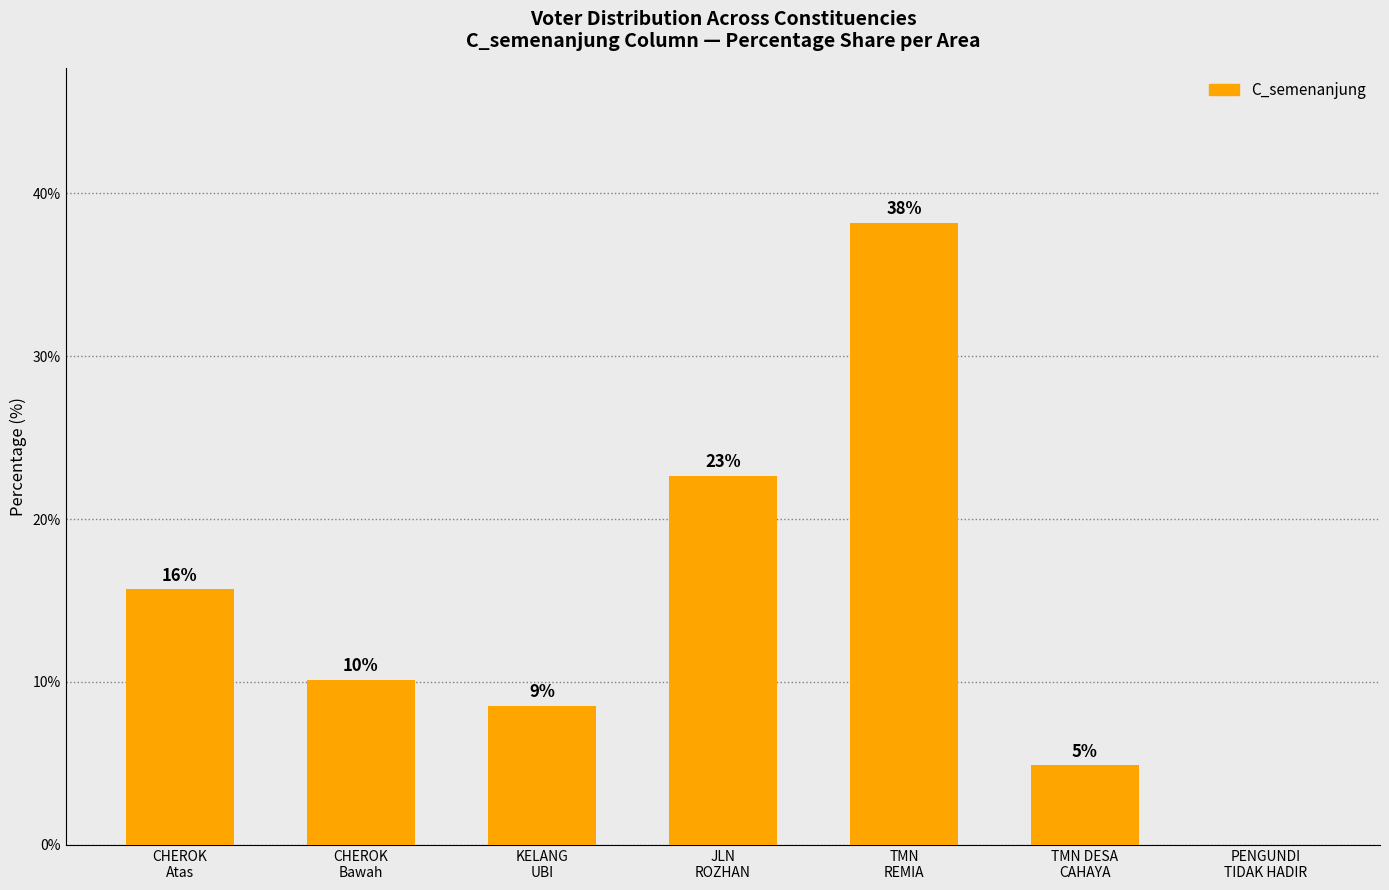

Are the bars horizontal?

No